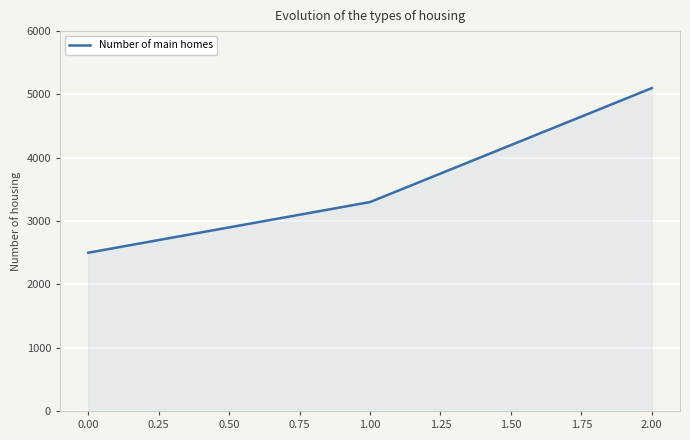

Reading left to right, what are all the values shown in this chart?

2500	3300	5100